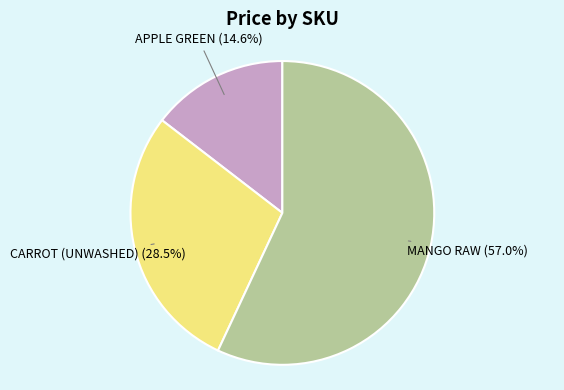

Is there a majority slice in this chart?

Yes